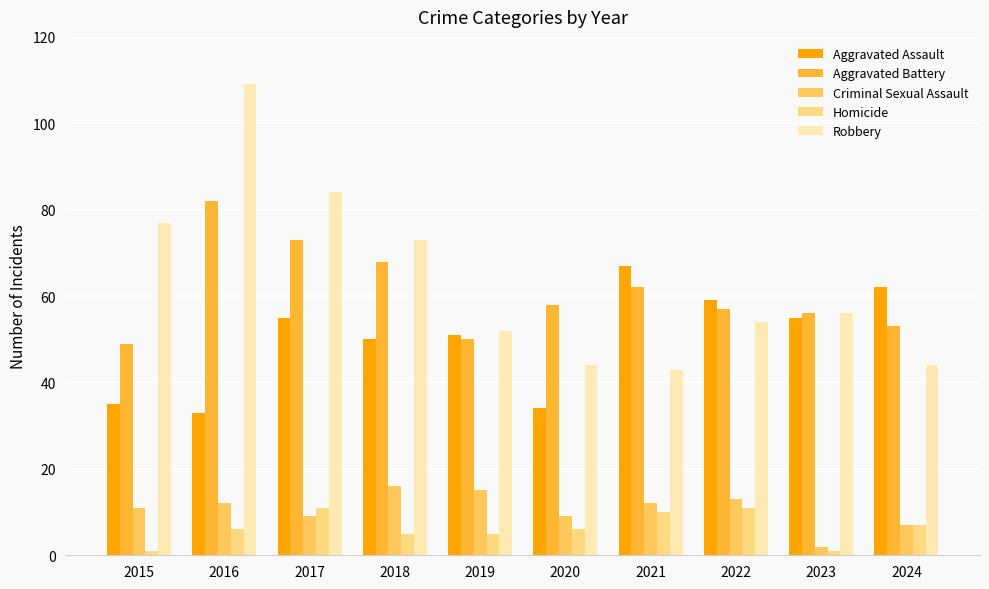

Which category has the highest value across all series?

2016